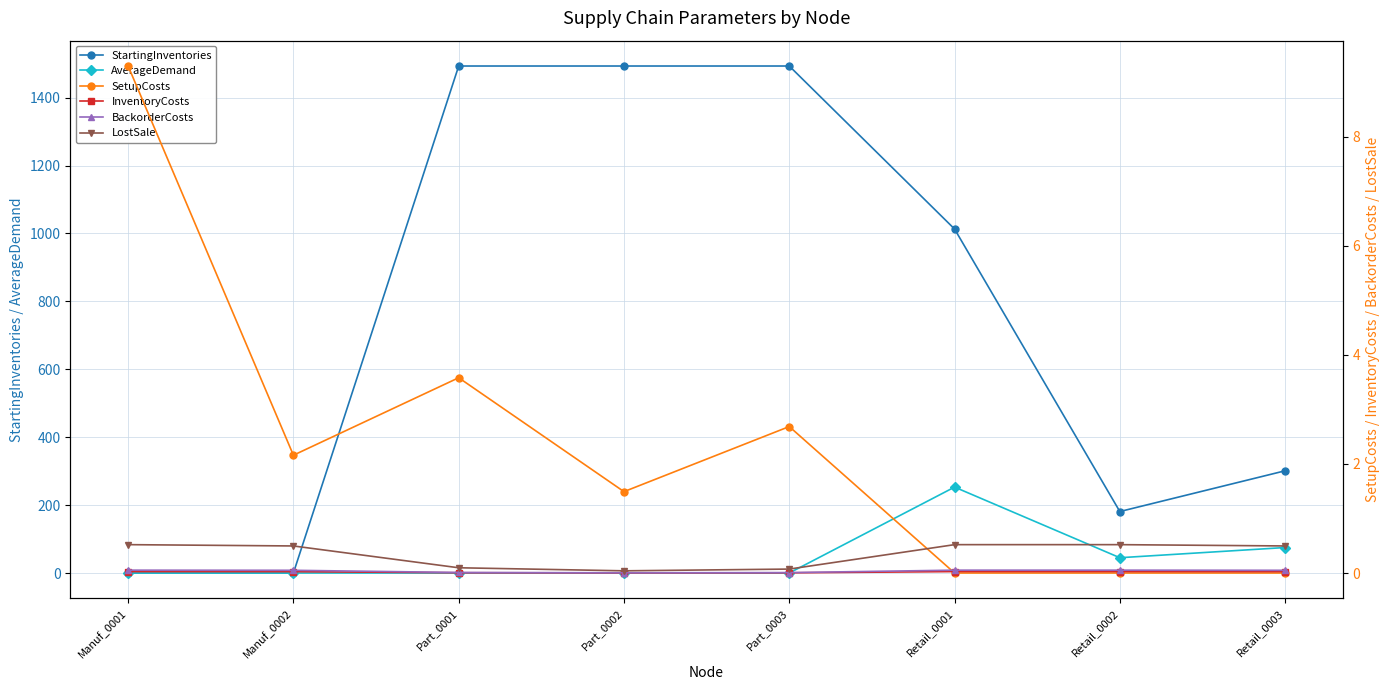

Is it true that BackorderCosts equals 0.0 at Retail_0002?

False